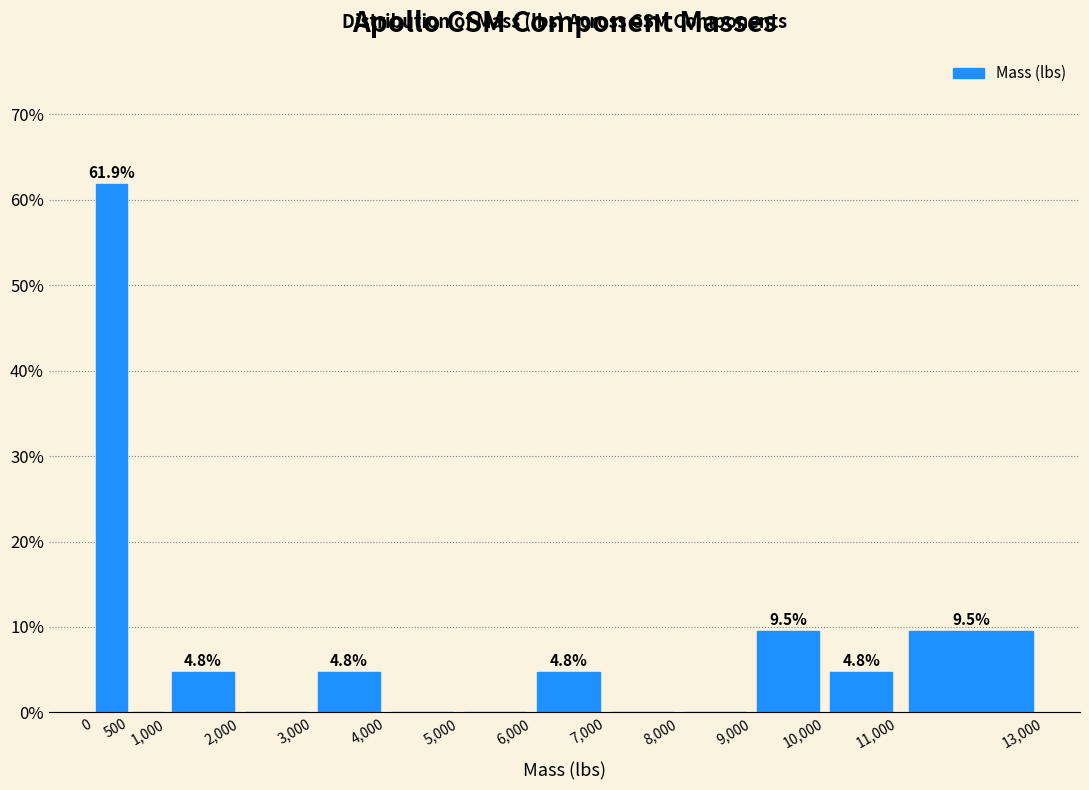

Which range on the x-axis has the tallest bar?

0 to 500